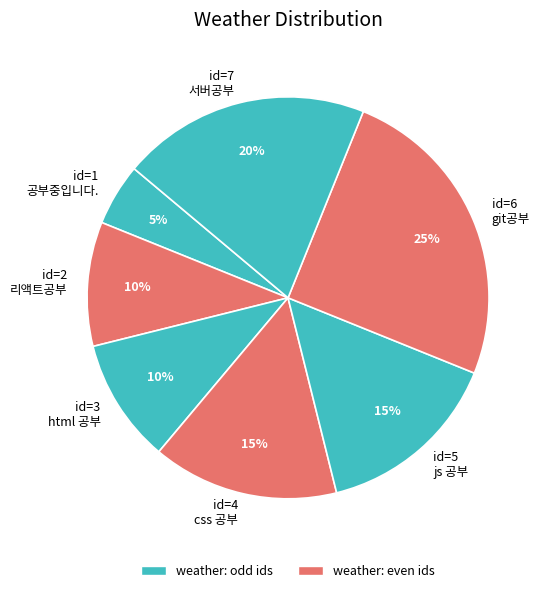

How many segments does this pie chart have?

7